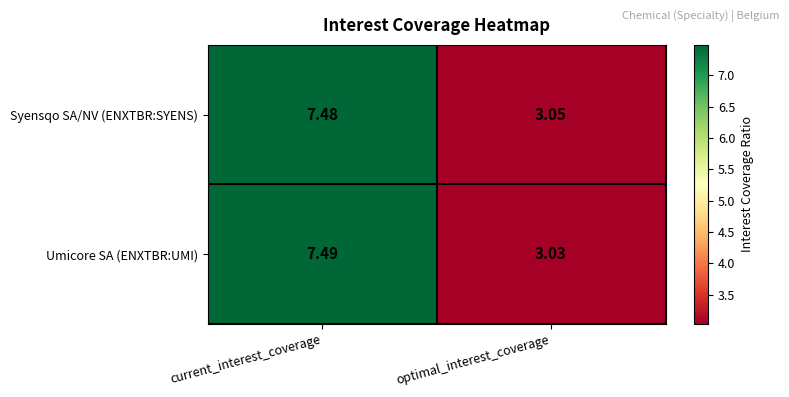

At which category is the sum across all series the highest?

current_interest_coverage